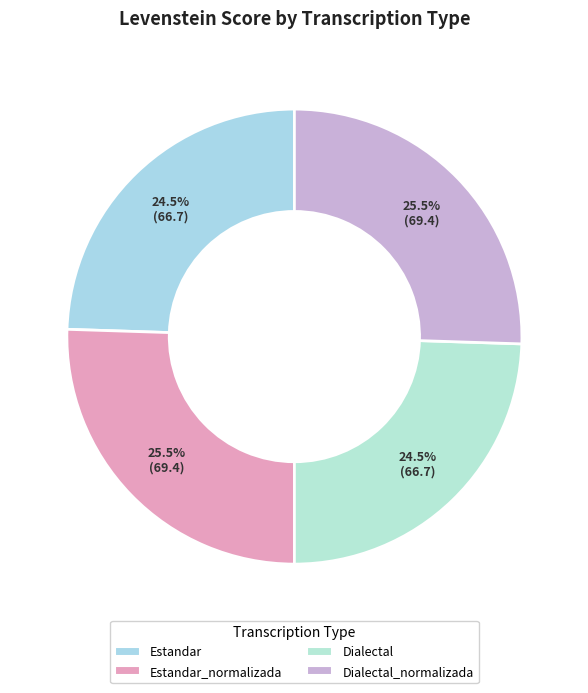

How many segments does this pie chart have?

4